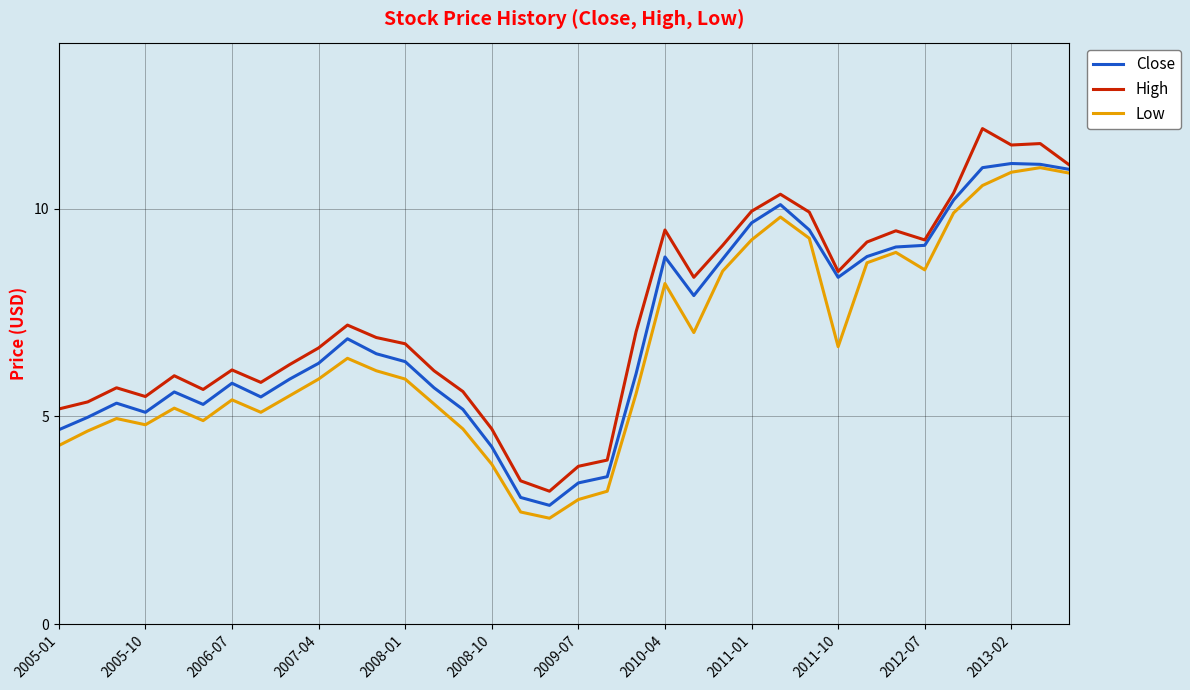

What is the average value of the High series?

7.4